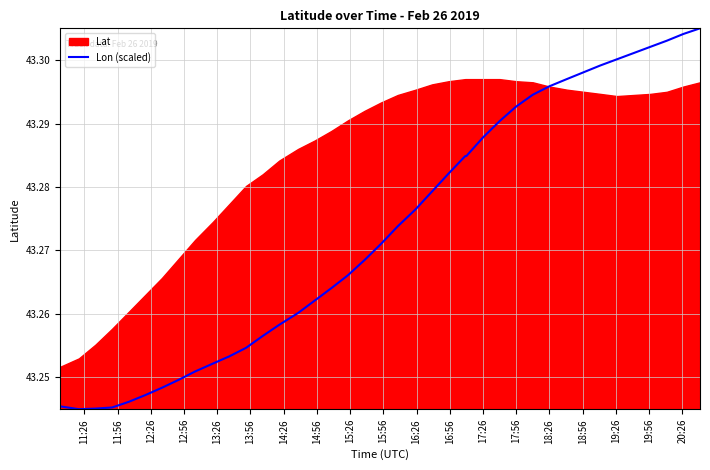

What is the sum of all values?

1730.9